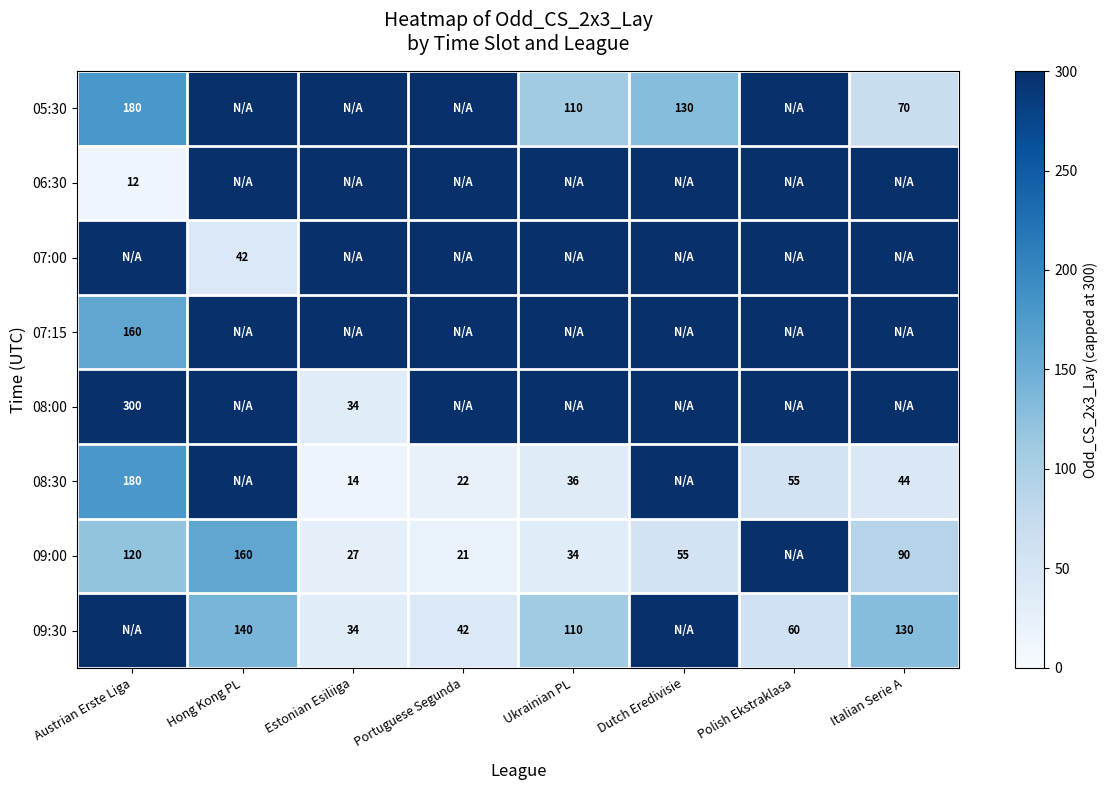

How many series are shown in this chart?

8